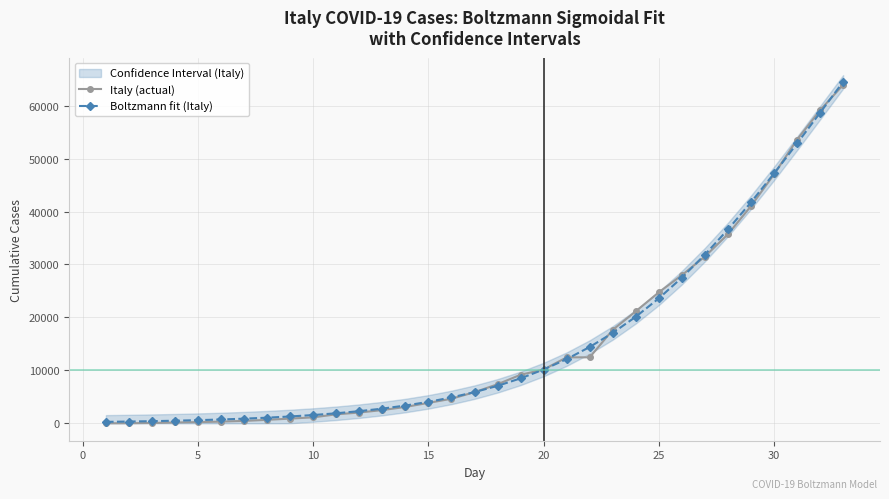

How many lines are shown in the chart?

2